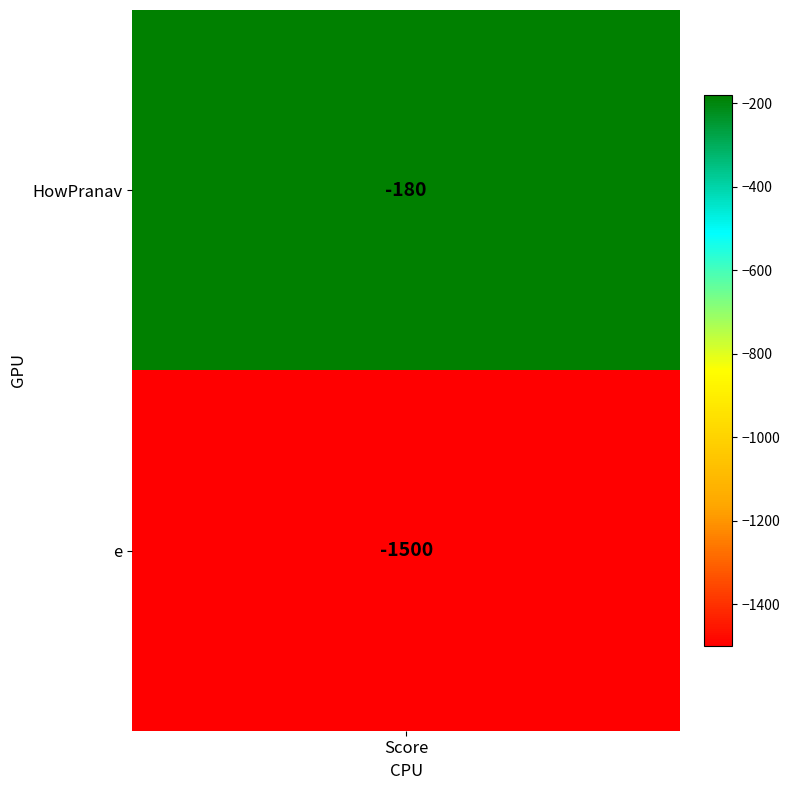

What is the change in value from 0 to 1?

-1320